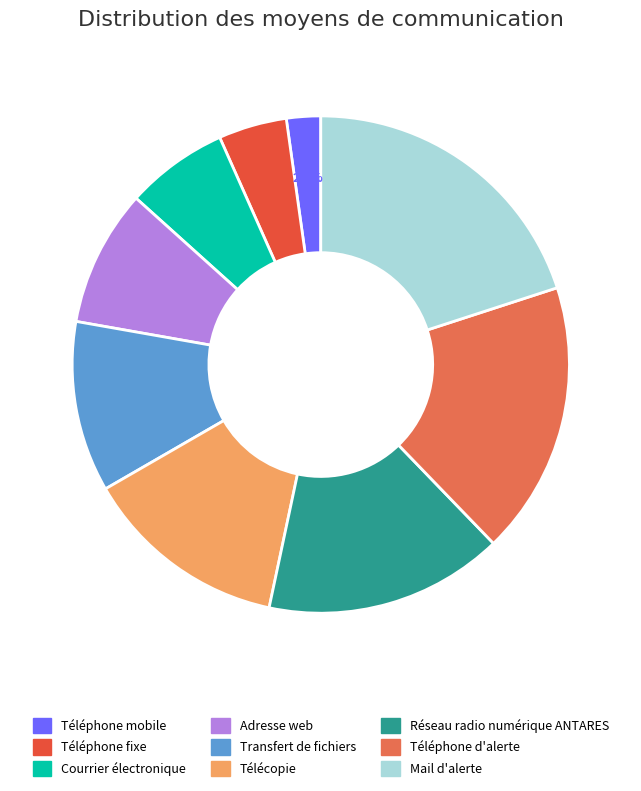

Count the number of slices in the pie.

9